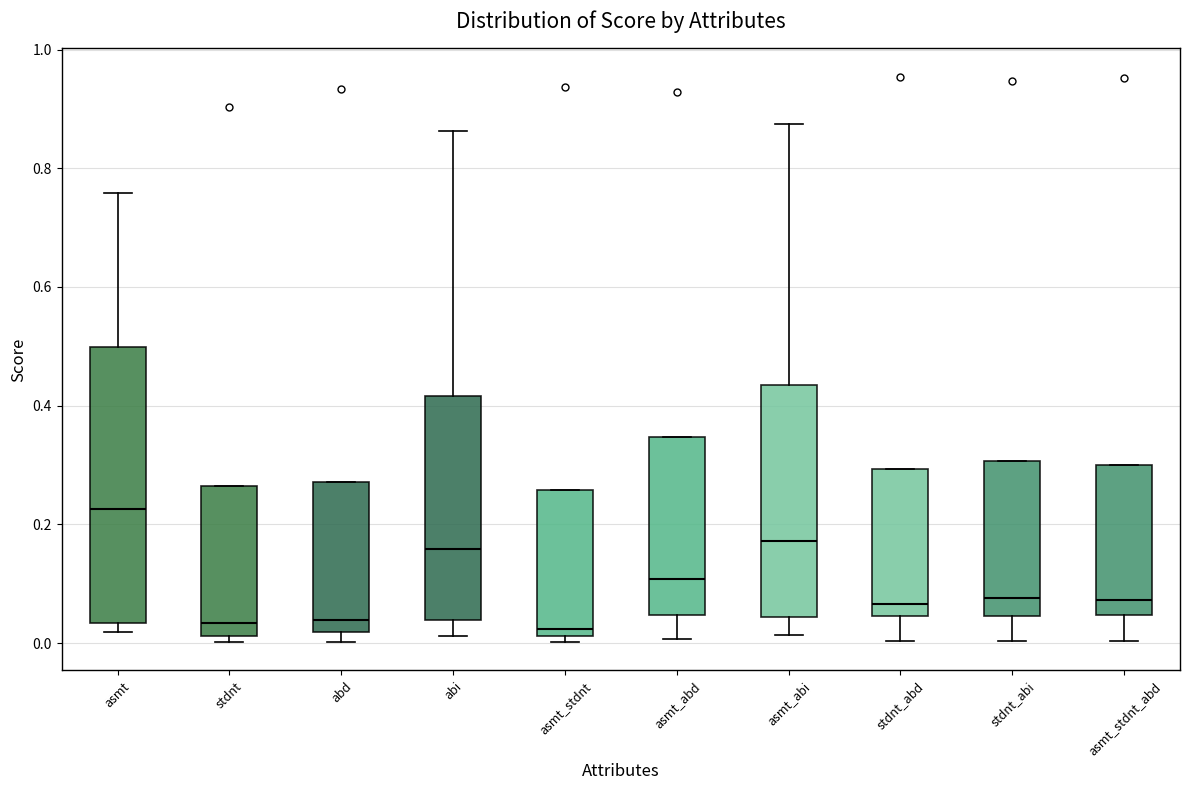

Where is the upper edge of the box for abi on the y-axis? The values are not printed on the chart, so give them approximately, as read against the axis.

0.42